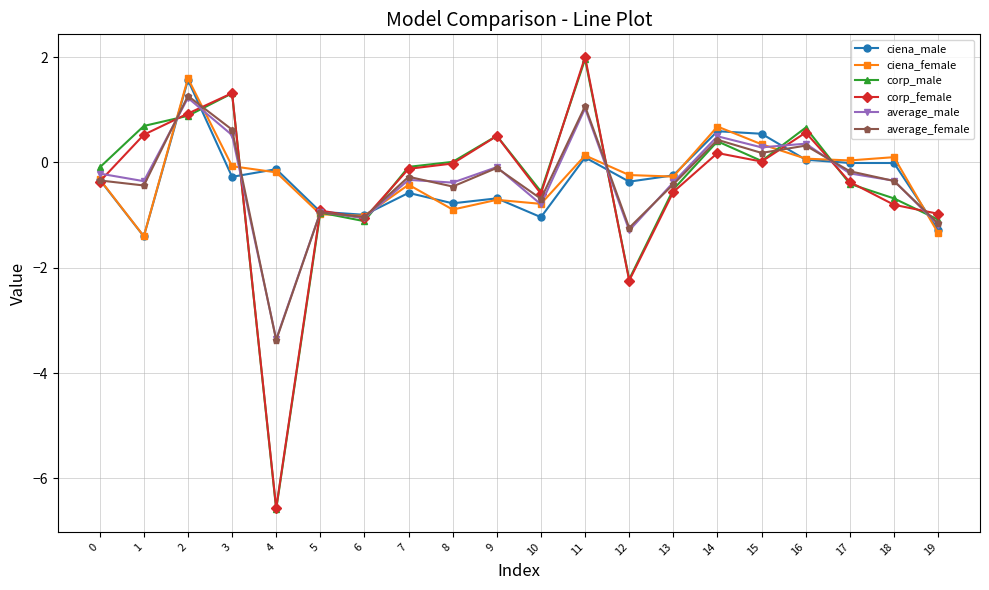

The corp_male series shows 0.3 at 2. True or false?

False